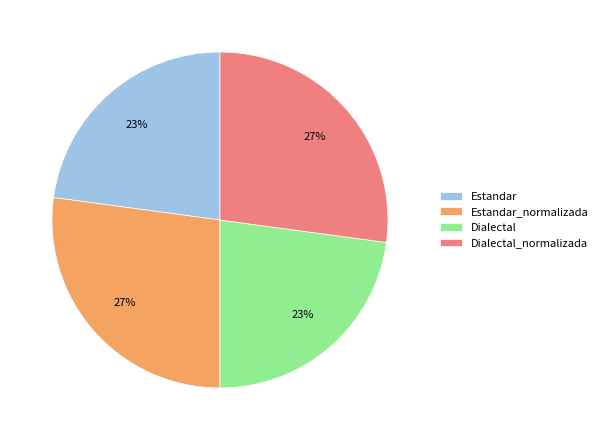

True or false: Dialectal accounts for 37% of the total.

False